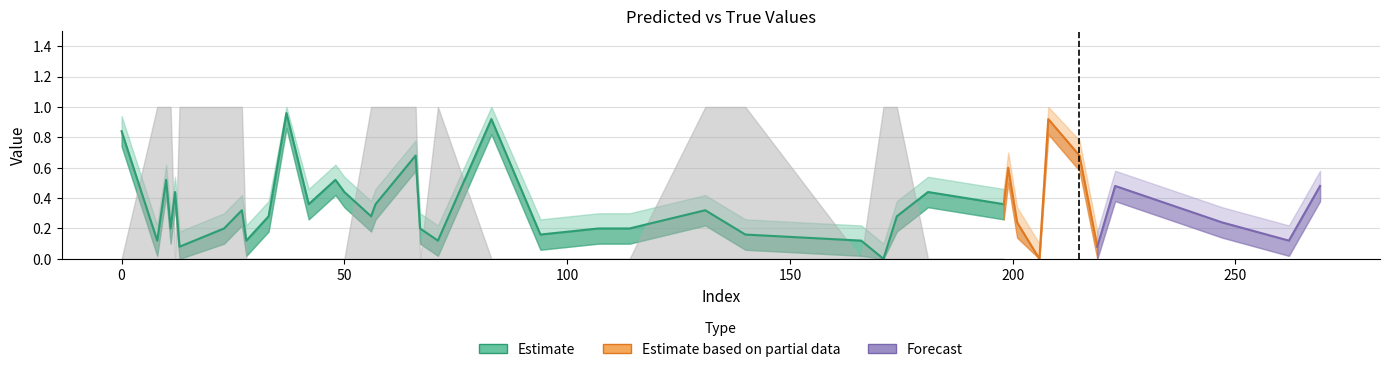

Is the value of y_pred_lower at 48 greater than the value of y_pred at 48?

No